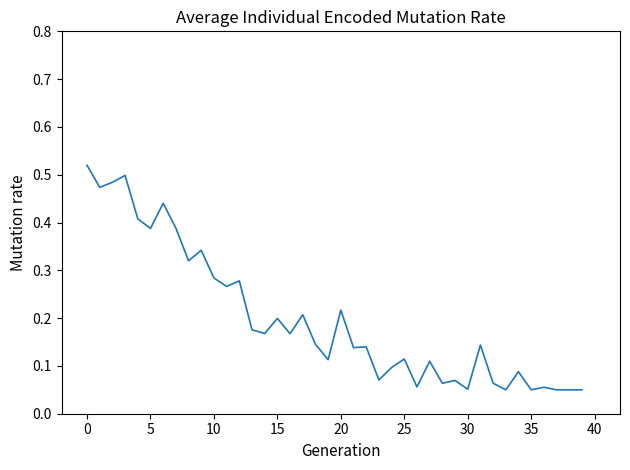

How many series are shown in this chart?

1